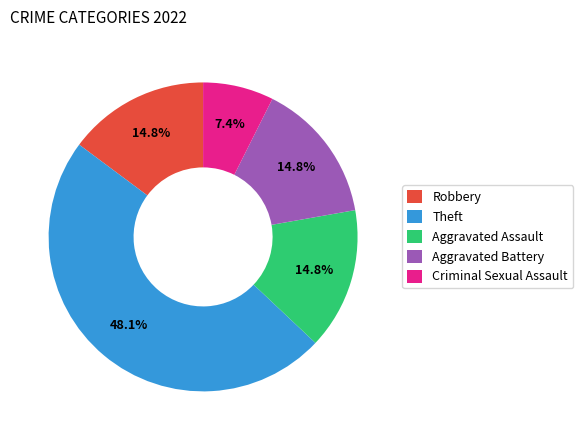

Is there any slice that represents more than half of the pie?

No